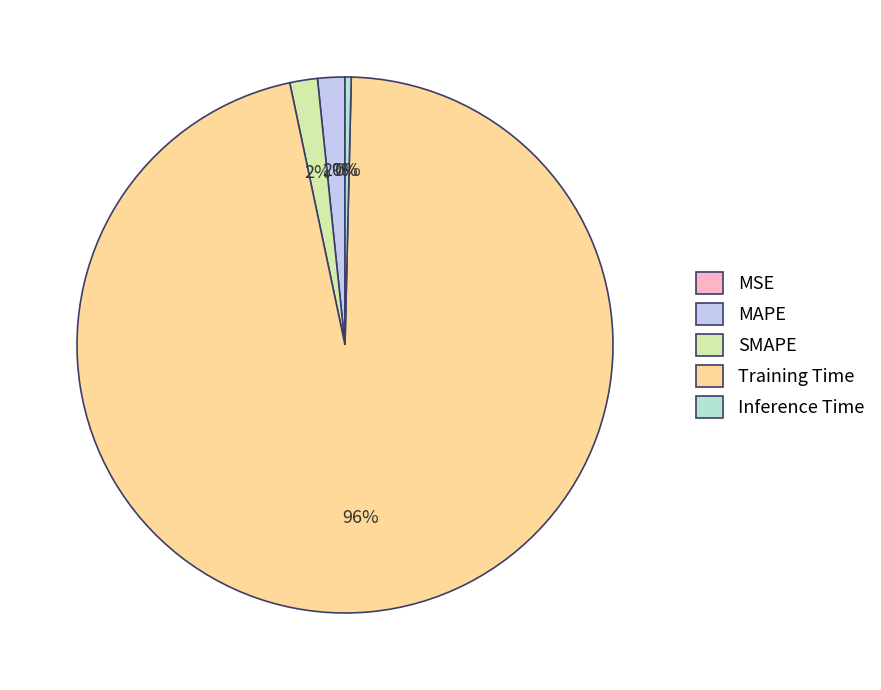

The Inference Time slice represents 0% of the pie. True or false?

True